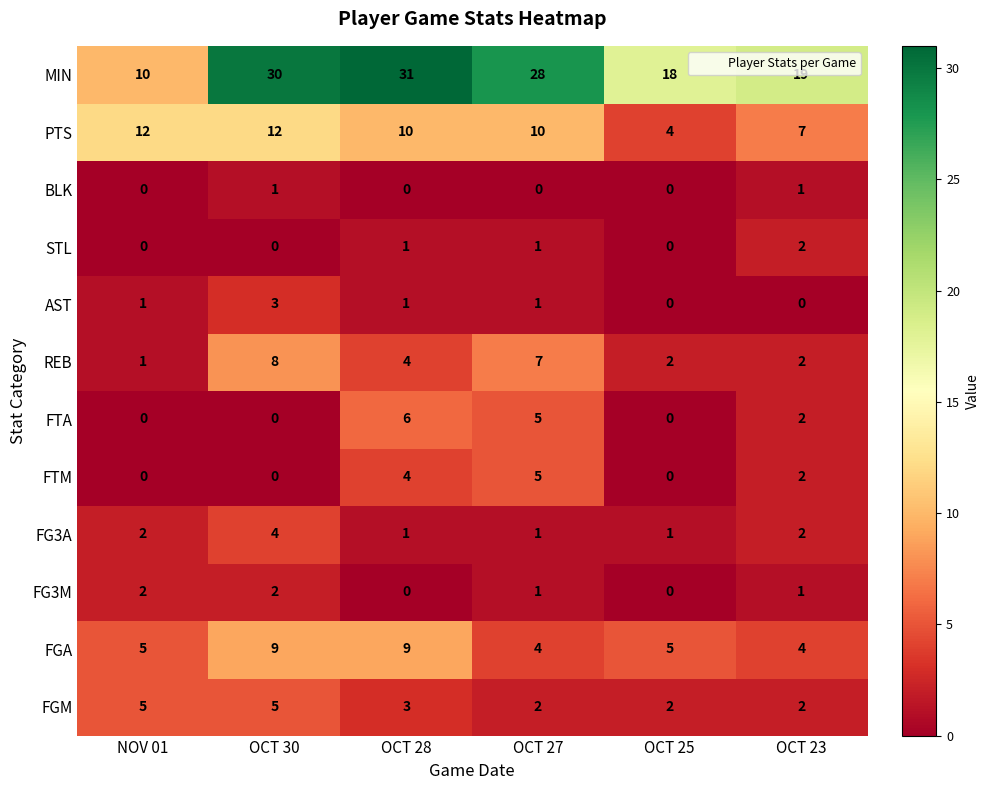

Is it true that PTS equals 1 at OCT 25?

False